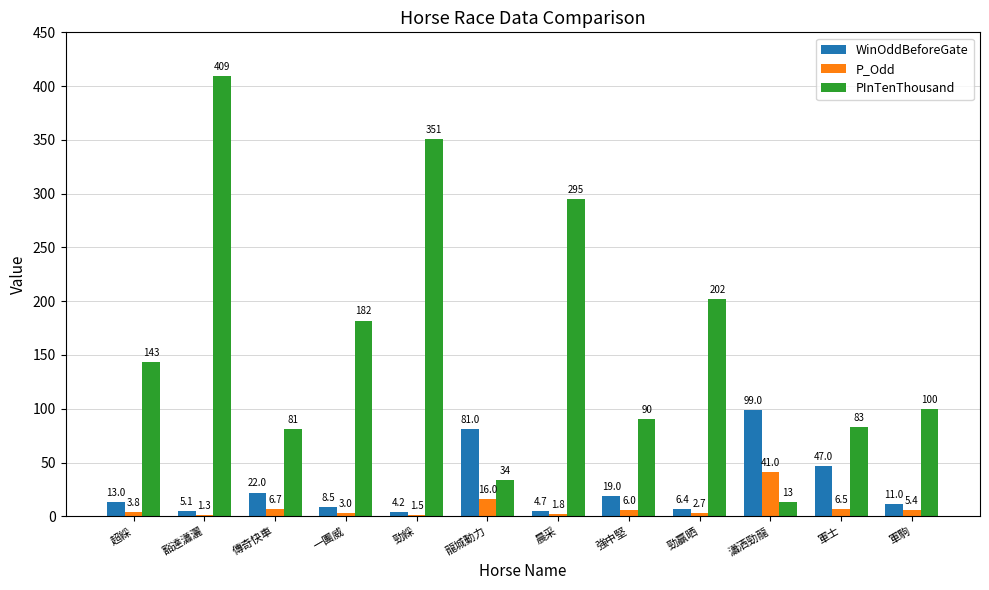

Reading left to right, extract all data points from this chart.

WinOddBeforeGate: 超綵=13.0	豁達瀟灑=5.1	傳奇快車=22.0	一團威=8.5	勁綵=4.2	龍城動力=81.0	晨采=4.7	強中堅=19.0	勁贏晒=6.4	瀟洒勁龍=99.0	軍士=47.0	軍駒=11.0
P_Odd: 超綵=3.8	豁達瀟灑=1.3	傳奇快車=6.7	一團威=3.0	勁綵=1.5	龍城動力=16.0	晨采=1.8	強中堅=6.0	勁贏晒=2.7	瀟洒勁龍=41.0	軍士=6.5	軍駒=5.4
PInTenThousand: 超綵=143.0	豁達瀟灑=409.0	傳奇快車=81.0	一團威=182.0	勁綵=351.0	龍城動力=34.0	晨采=295.0	強中堅=90.0	勁贏晒=202.0	瀟洒勁龍=13.0	軍士=83.0	軍駒=100.0